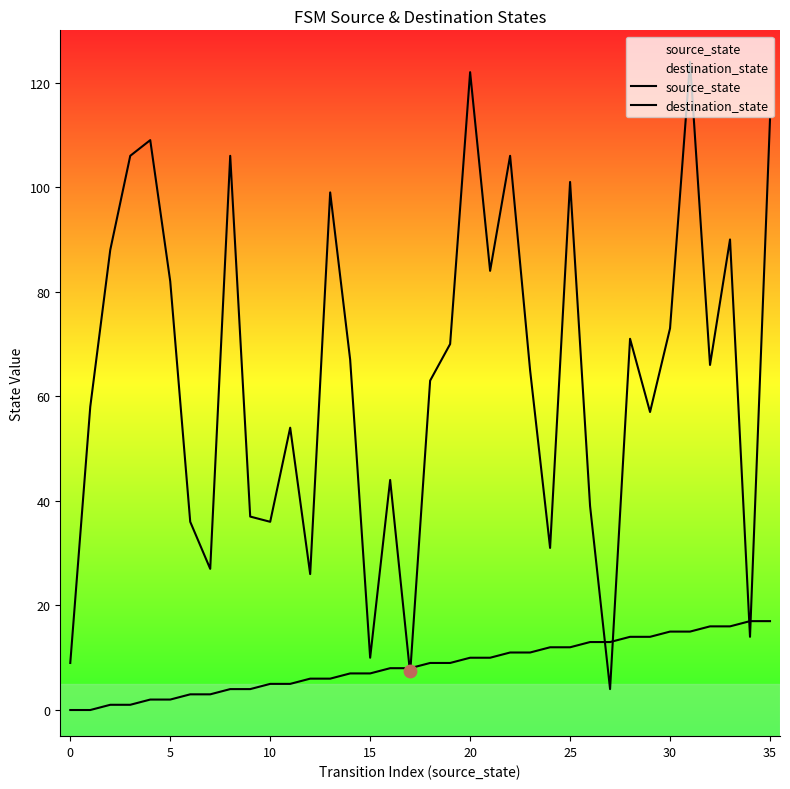

At how many categories does at least one series exceed 84?

11